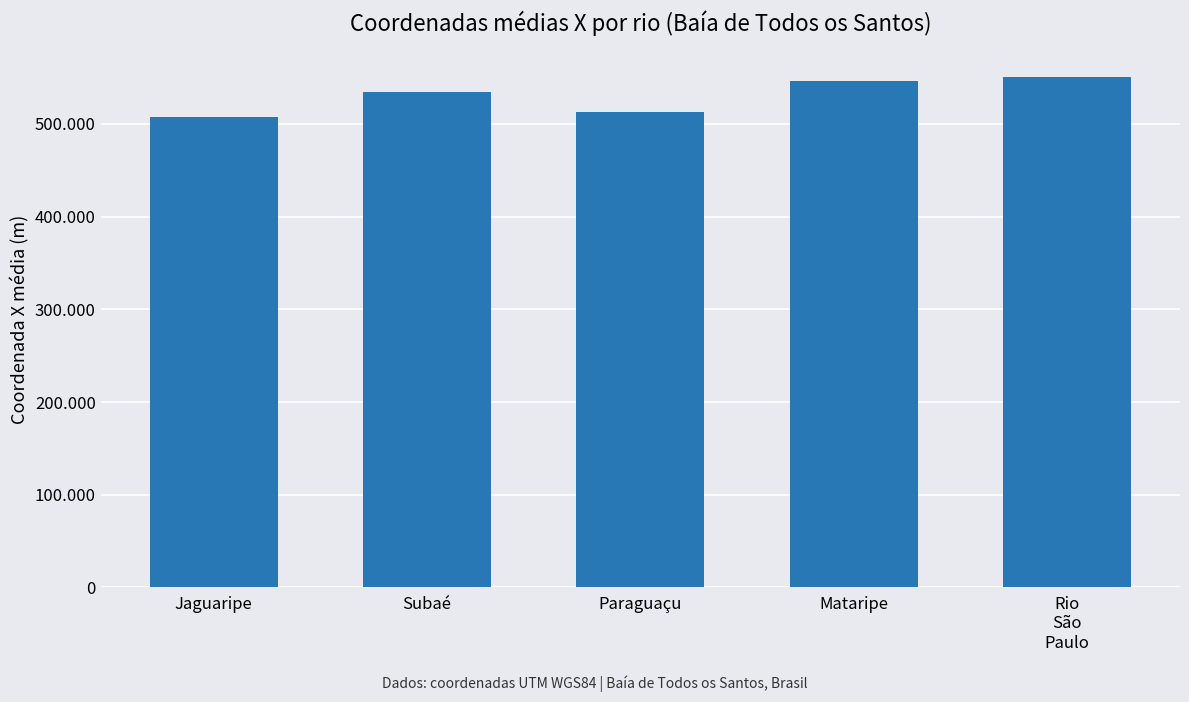

The chart shows a value of 315001 at Subaé. True or false?

False